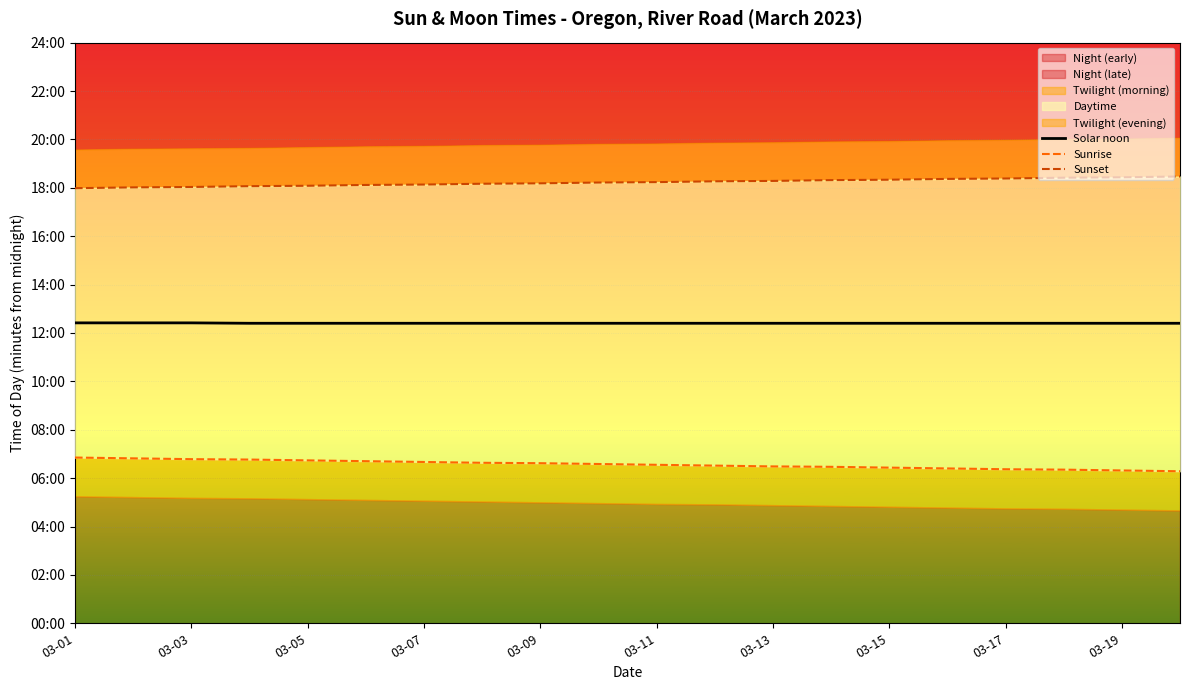

What is the highest value of the Solar noon series?

745